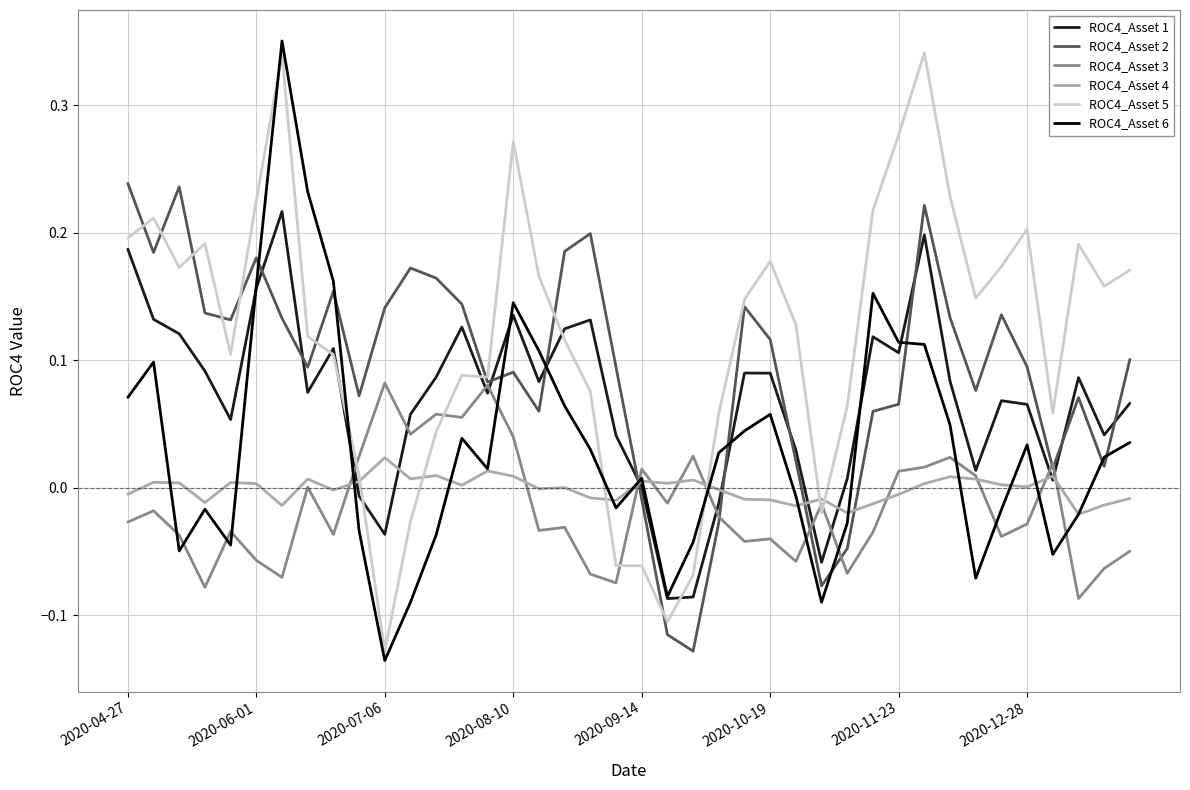

Which series has the largest total across all categories?

ROC4_Asset 5